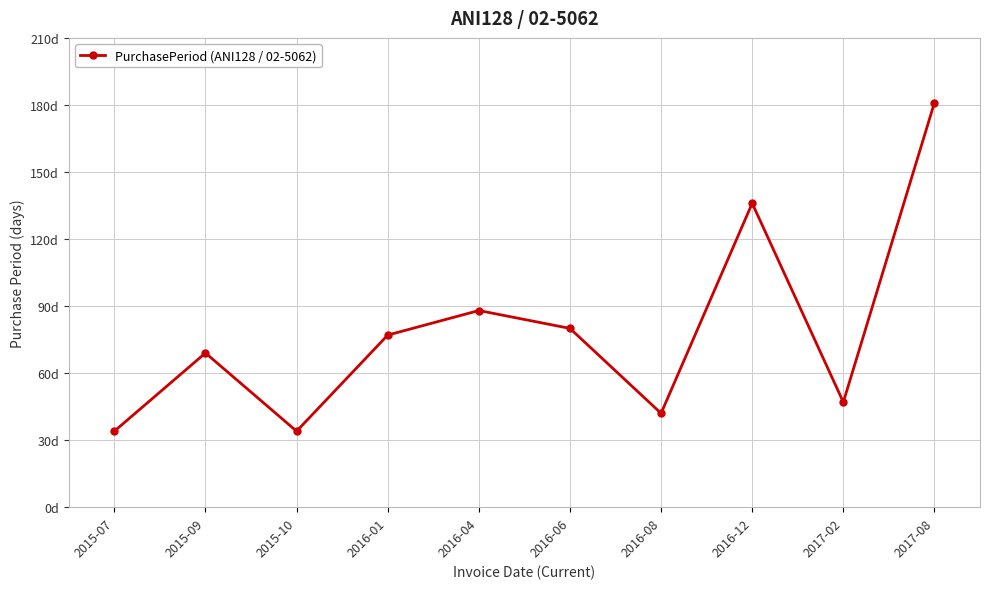

What is the difference between the values at 2016-04 and 2015-10?

54